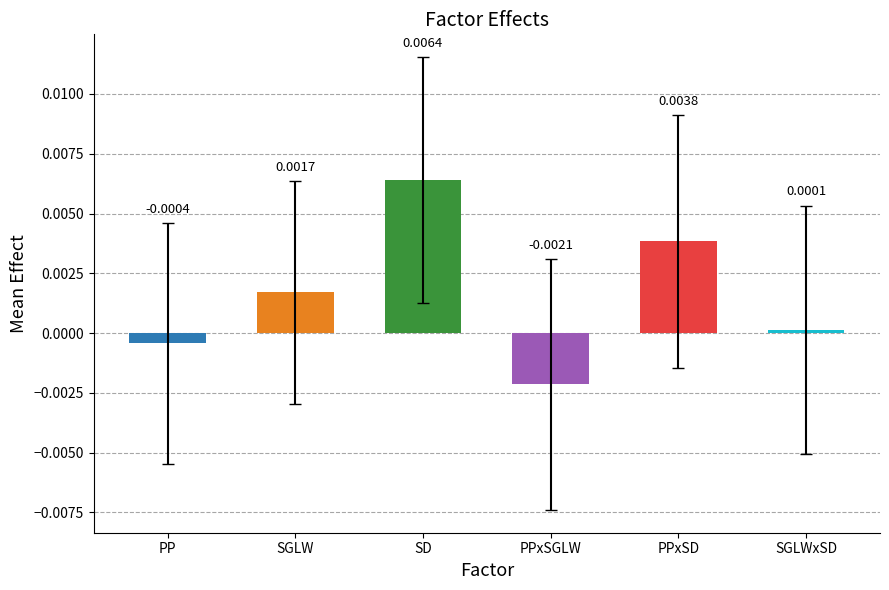

How many distinct data groups are displayed?

1